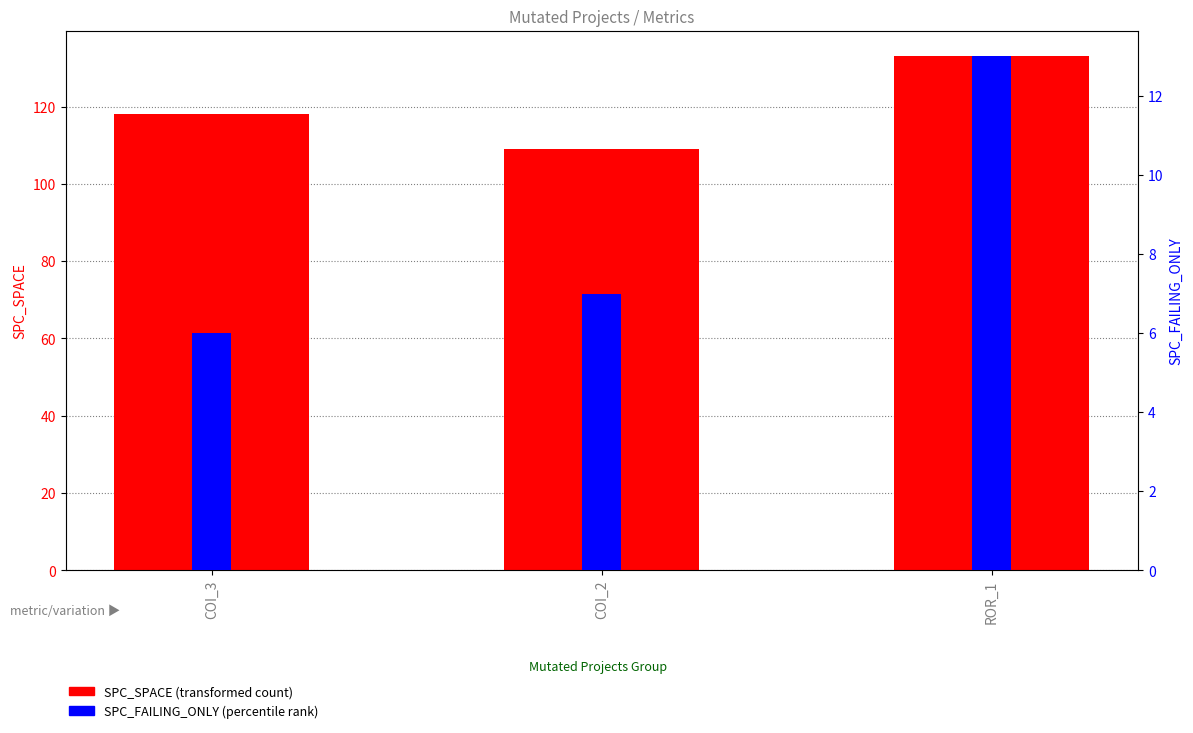

Reading left to right, what are all the values shown in this chart?

SPC_SPACE (transformed count): 118	109	133
SPC_FAILING_ONLY (percentile rank): 6	7	13